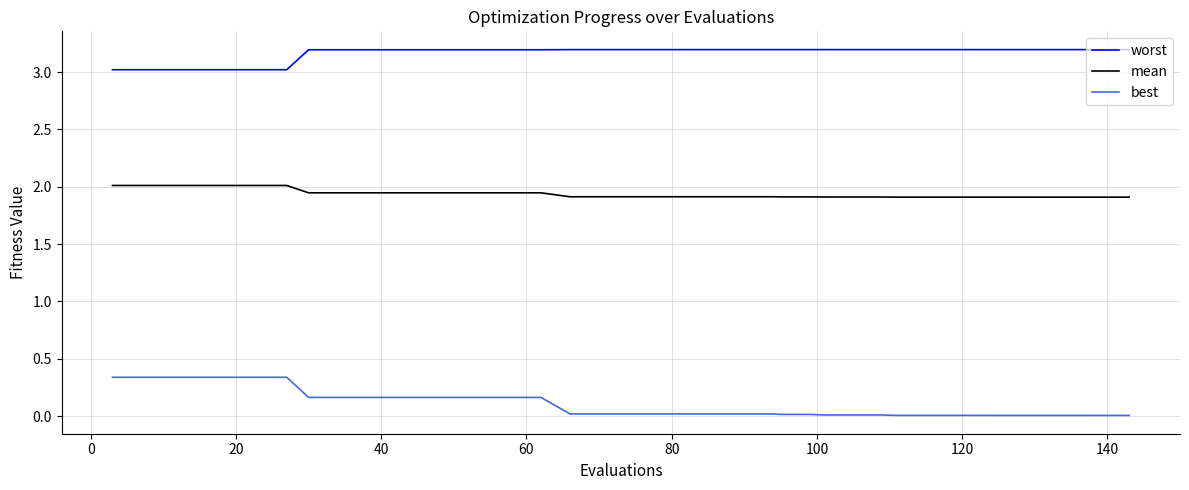

Which series has the largest total across all categories?

worst